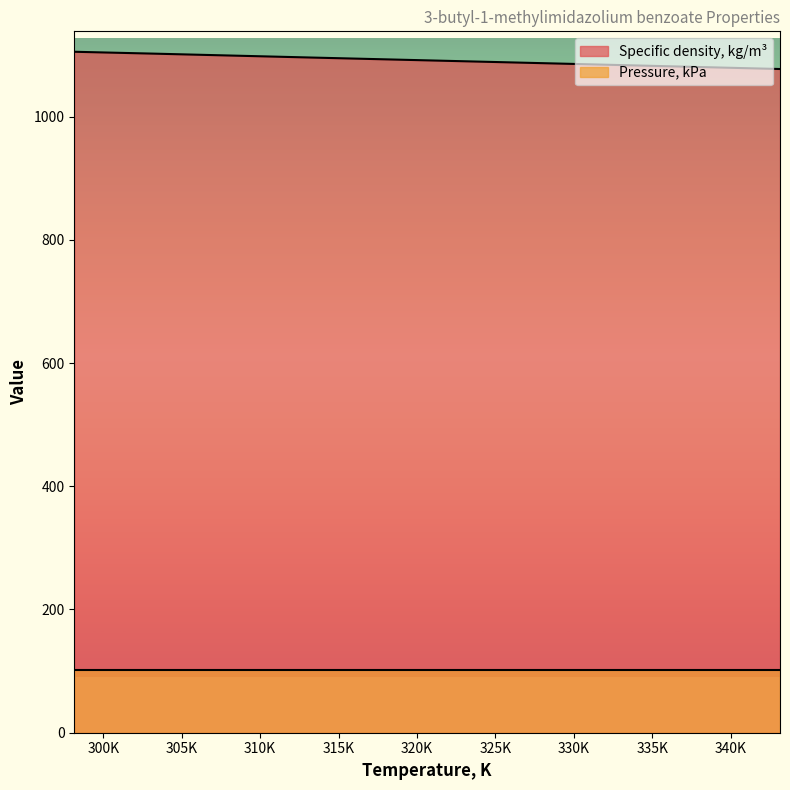

What is the greatest value displayed?

1105.2